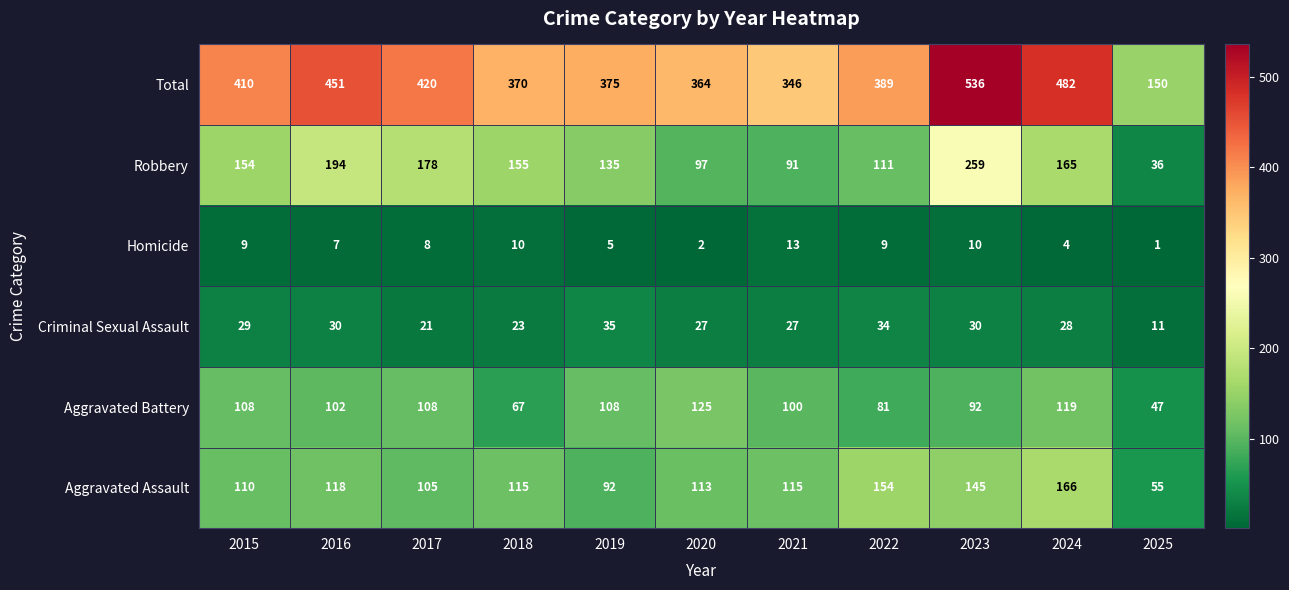

True or false: Aggravated Assault has a value of 92 at 2019.

True